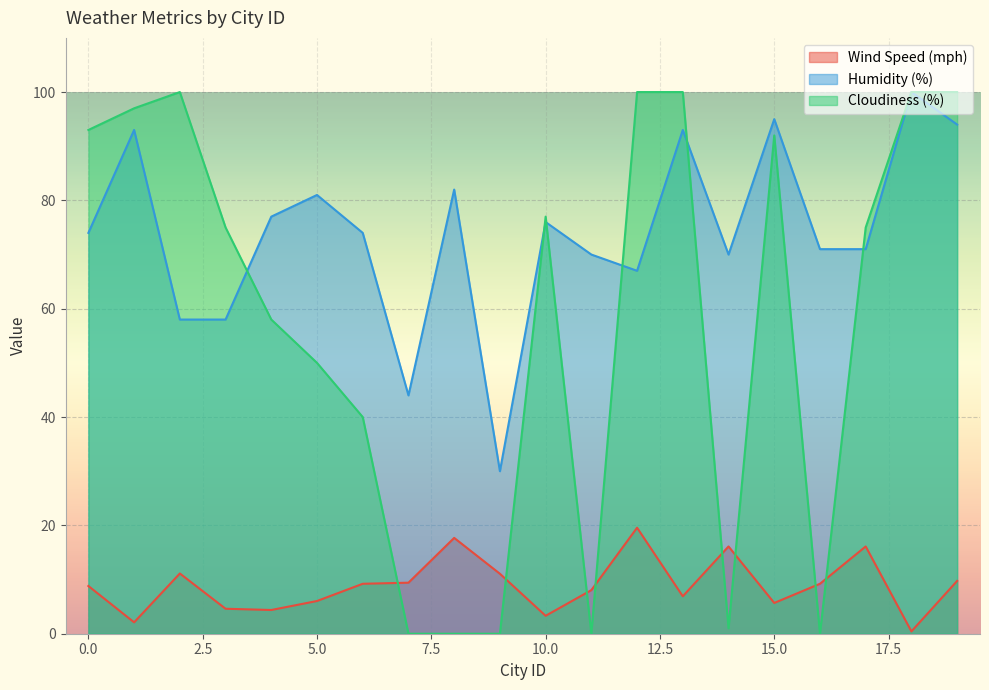

Rank the series at 11 from lowest to highest value.

Cloudiness (%), Wind Speed (mph), Humidity (%)